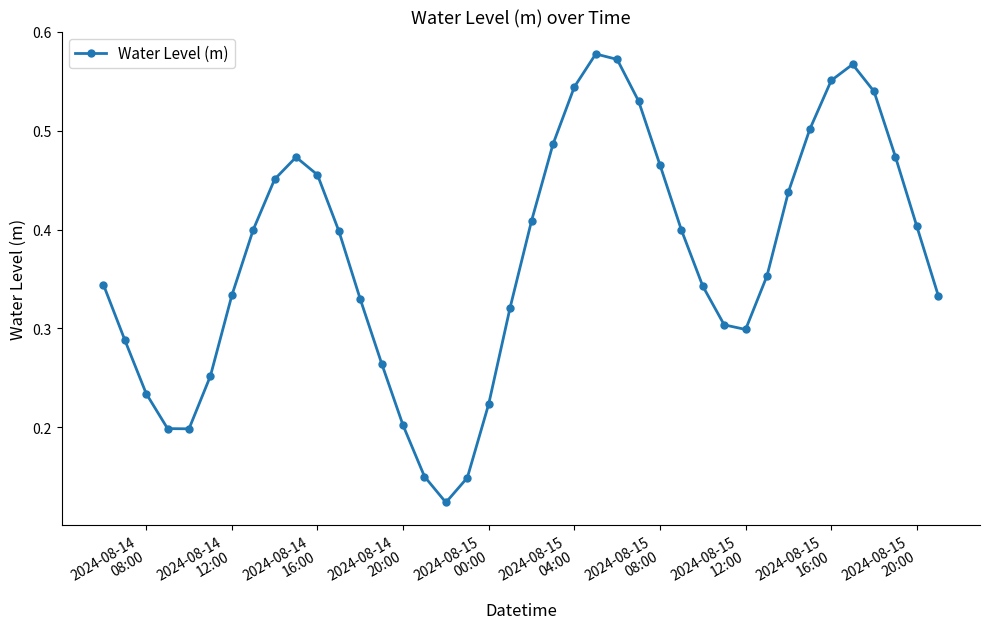

True or false: there are more than 0 points higher than both neighbors.

True